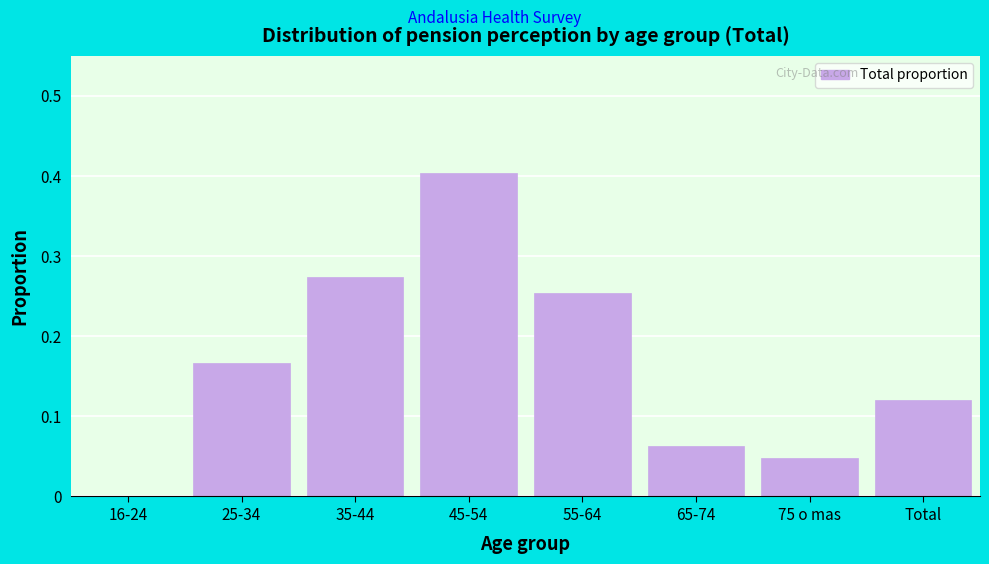

The value at 16-24 is 0.2. True or false?

False